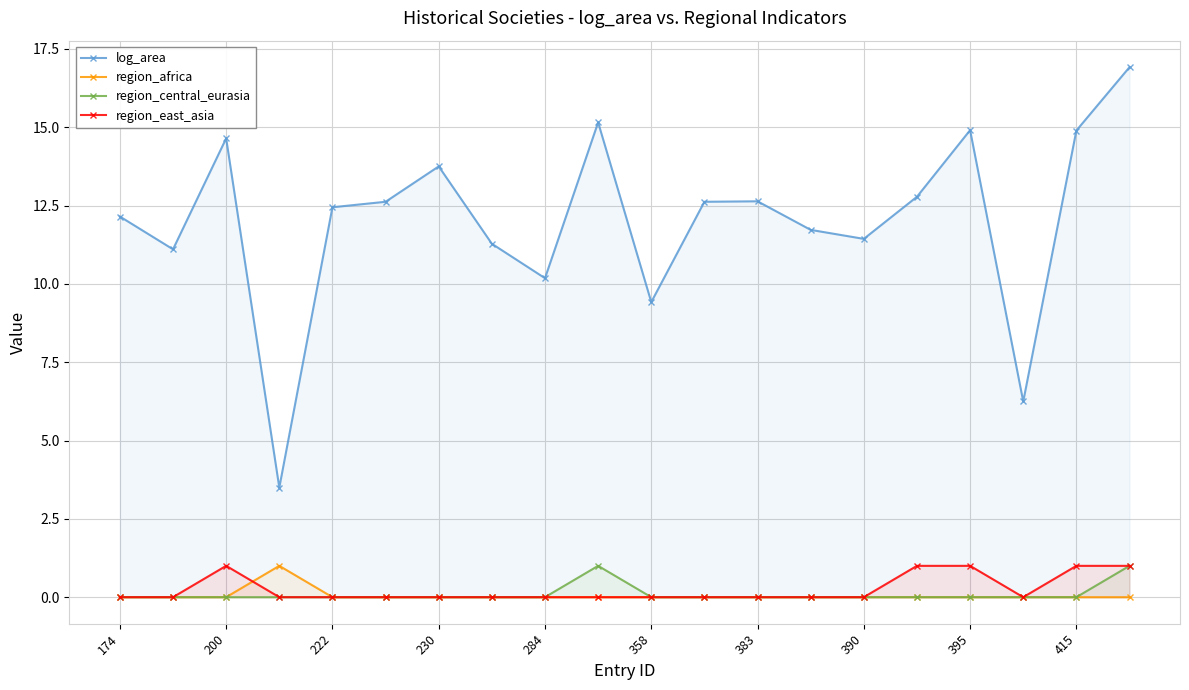

Reading right to left, what are all the values shown in this chart?

log_area: 16.9	14.9	6.2	14.9	12.8	11.4	11.7	12.6	12.6	9.4	15.2	10.2	11.3	13.7	12.6	12.4	3.5	14.6	11.1	12.1
region_africa: 0.0	0.0	0.0	0.0	0.0	0.0	0.0	0.0	0.0	0.0	0.0	0.0	0.0	0.0	0.0	0.0	1.0	0.0	0.0	0.0
region_central_eurasia: 1.0	0.0	0.0	0.0	0.0	0.0	0.0	0.0	0.0	0.0	1.0	0.0	0.0	0.0	0.0	0.0	0.0	0.0	0.0	0.0
region_east_asia: 1.0	1.0	0.0	1.0	1.0	0.0	0.0	0.0	0.0	0.0	0.0	0.0	0.0	0.0	0.0	0.0	0.0	1.0	0.0	0.0